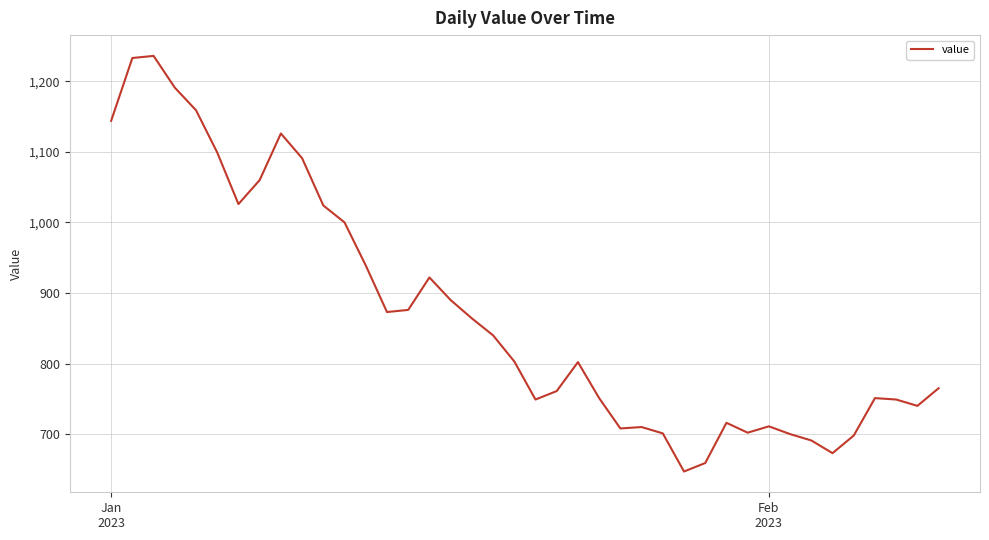

What is the smallest value displayed?

647